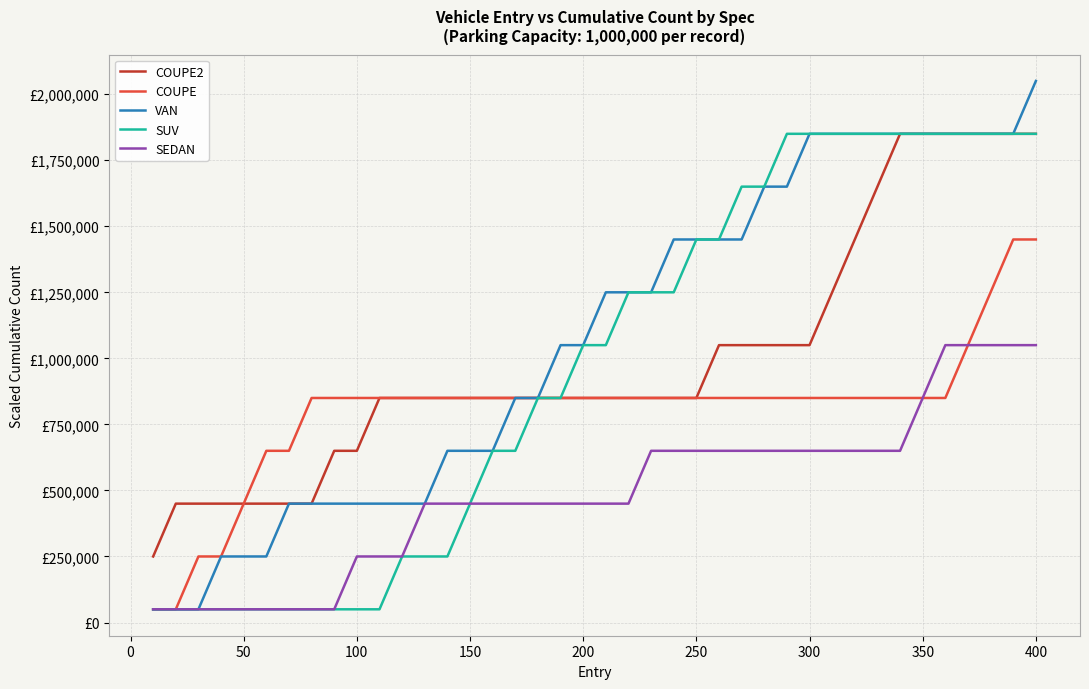

True or false: COUPE and SEDAN intersect in this chart.

False